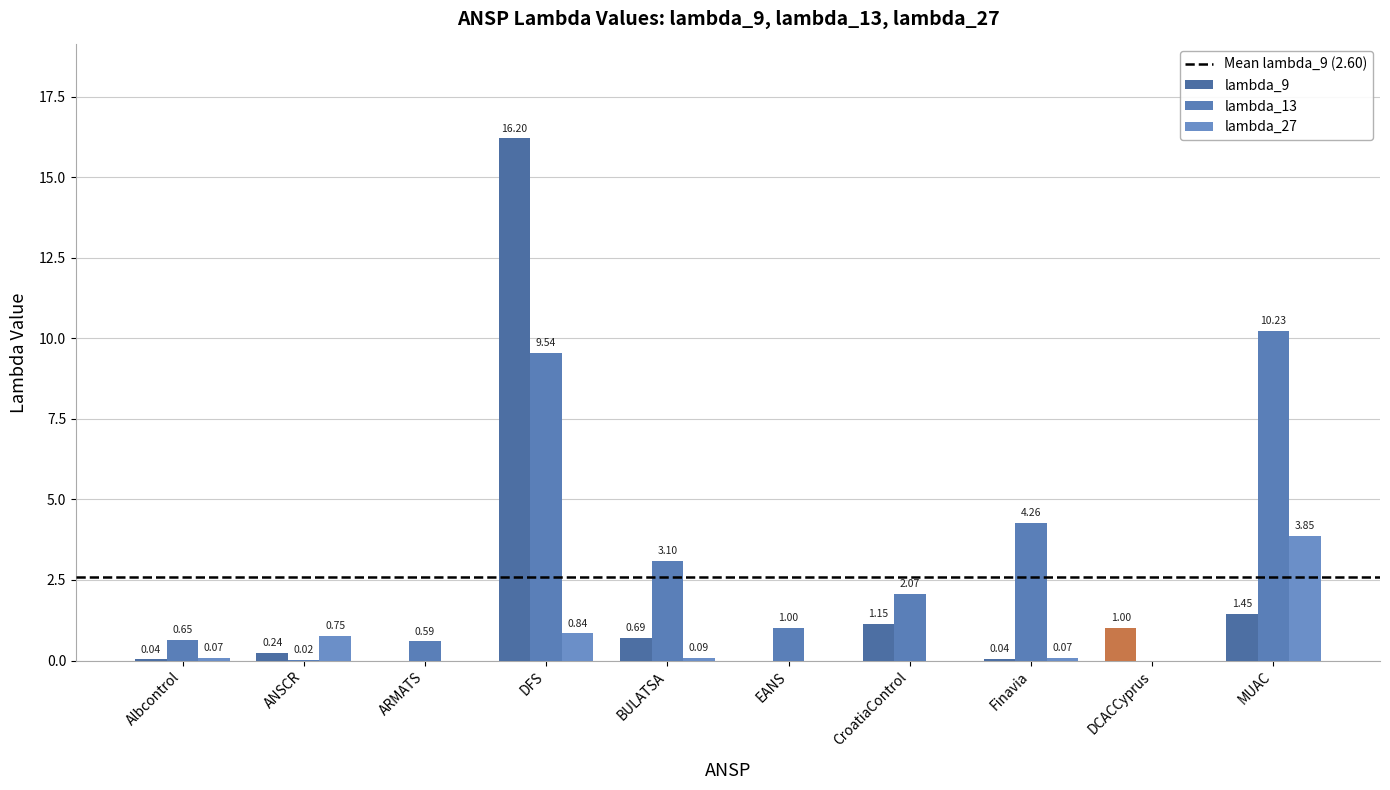

Are the bars grouped side by side (vs. stacked)?

Yes